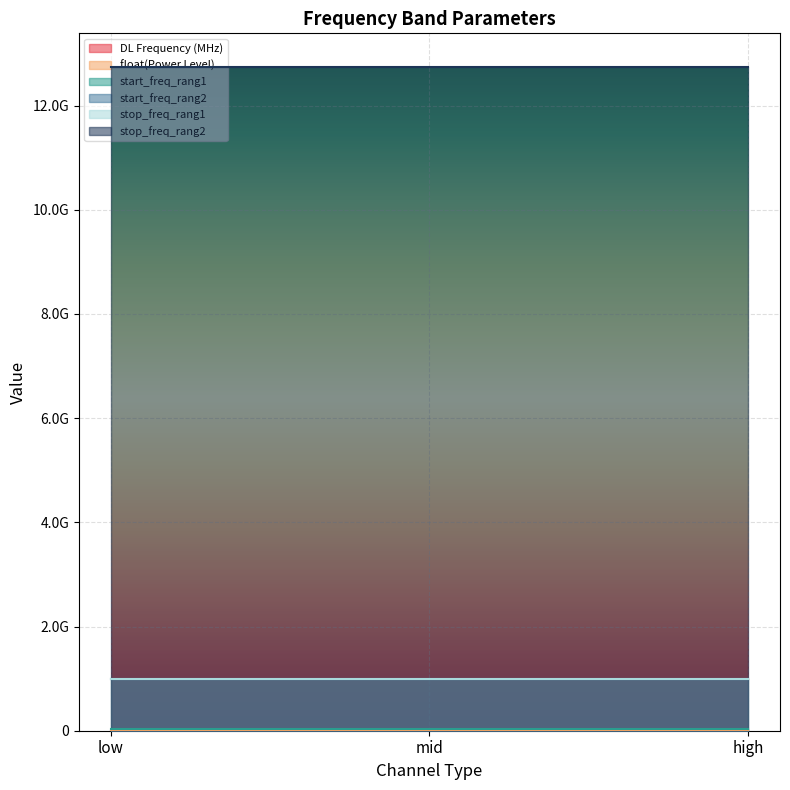

What is the difference between the second highest and minimum values in the DL Frequency (MHz) series?

3.5